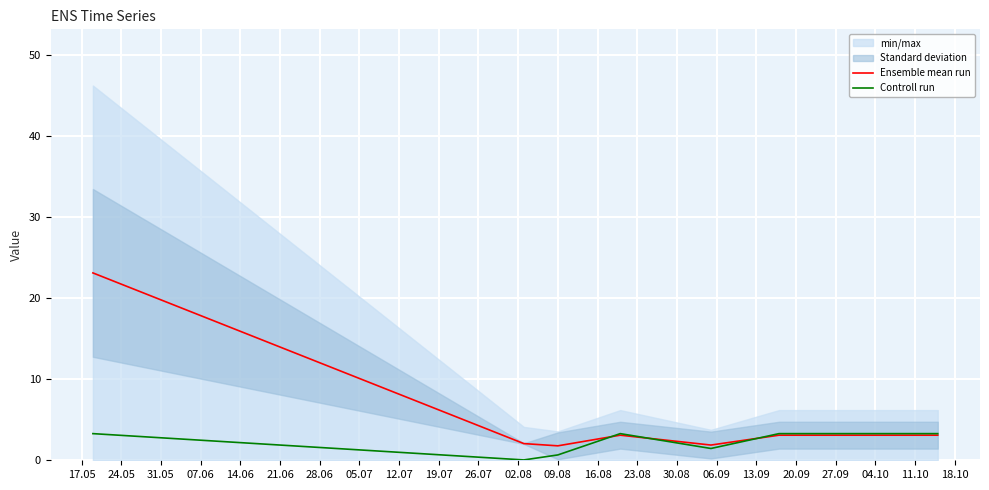

What is the highest value of the Controll run series?

3.3